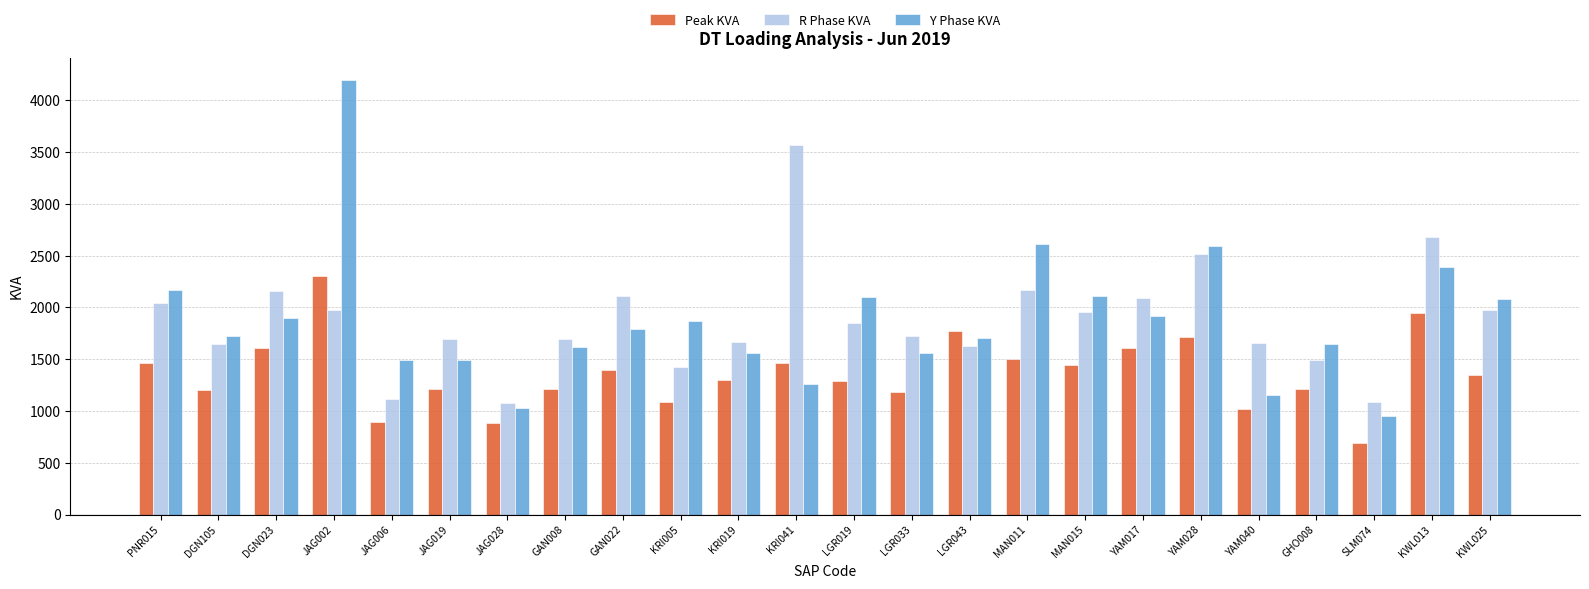

What position from the right is MAN011?

9